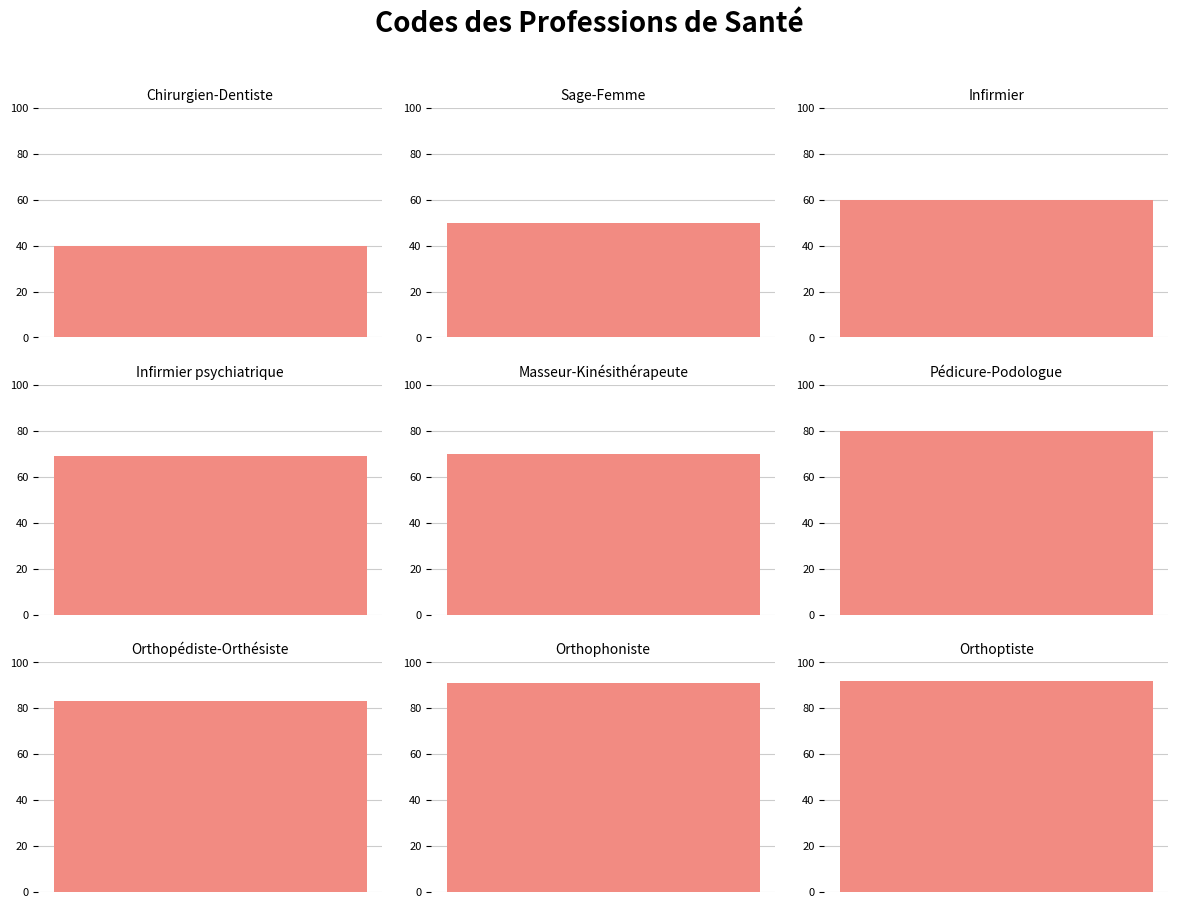

Approximately how many times larger is the value at Infirmier compared to Masseur-Kinésithérapeute?

0.9